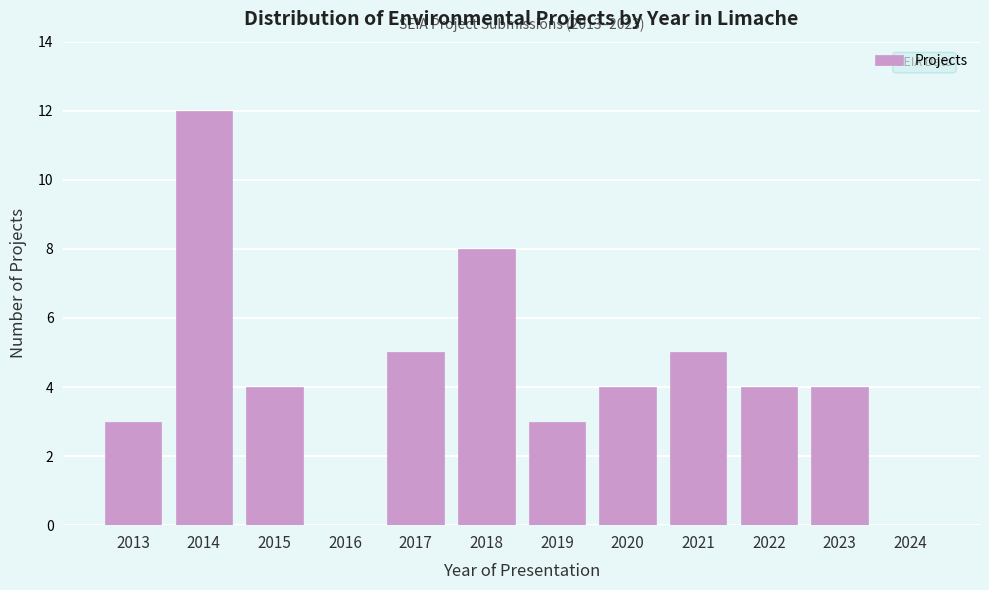

Reading right to left, what are all the values shown in this chart?

2024=0	2023=4	2022=4	2021=5	2020=4	2019=3	2018=8	2017=5	2016=0	2015=4	2014=12	2013=3